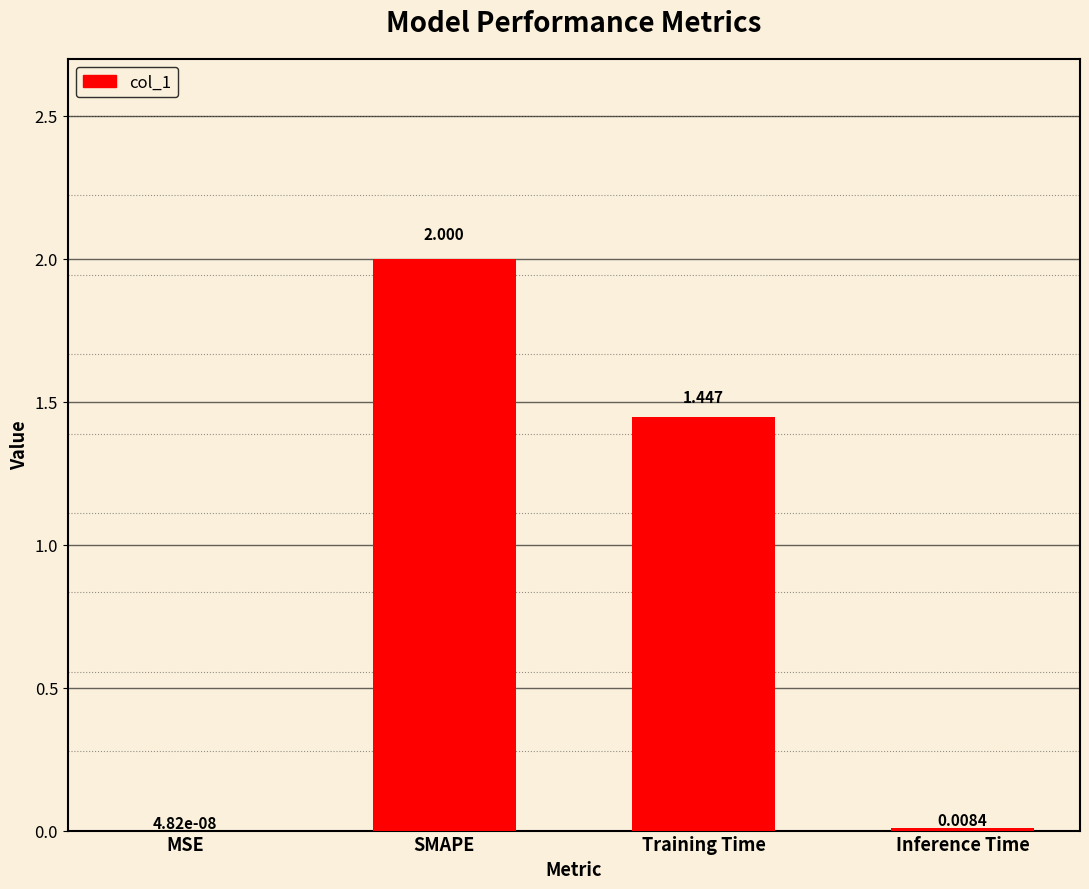

Between MSE and Inference Time, which is larger?

Inference Time